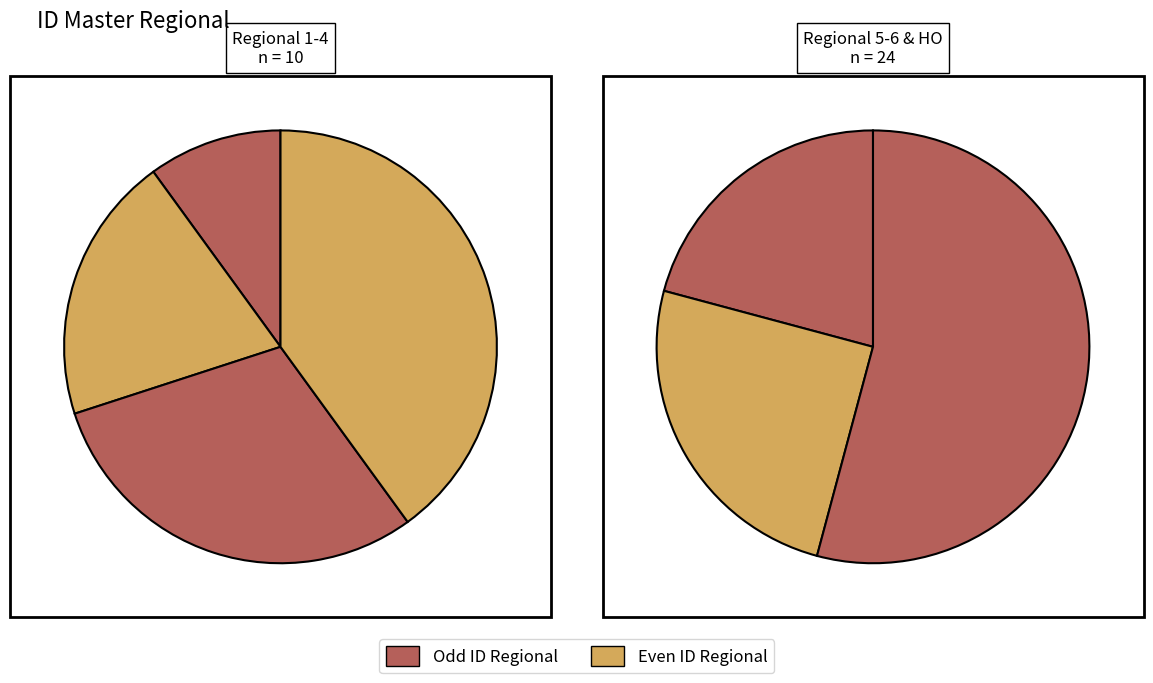

How many segments does this pie chart have?

7